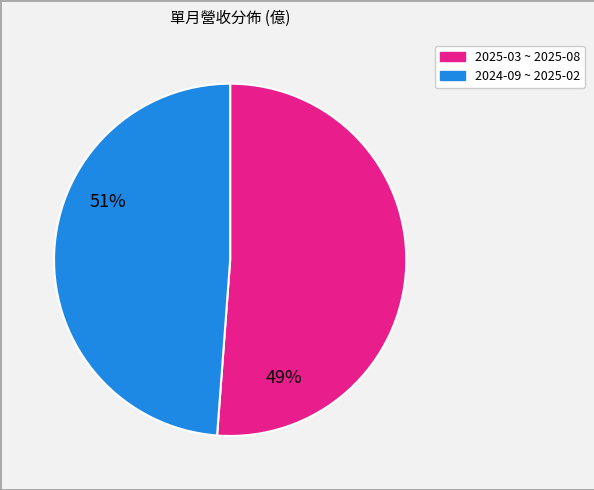

Does any single category account for the majority?

Yes